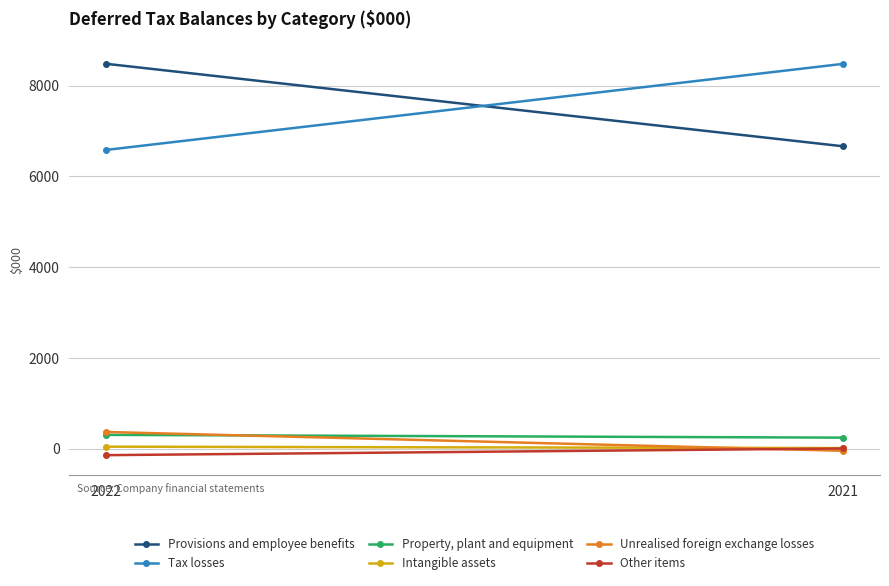

At which category does the chart reach its minimum across all series?

2022